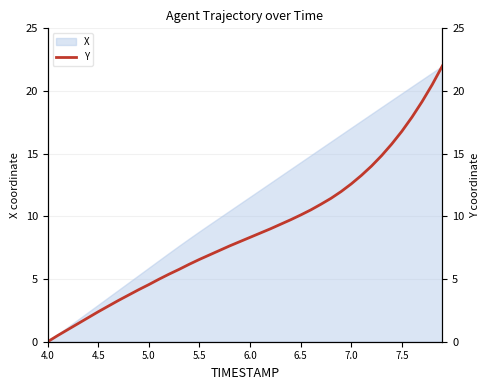

True or false: X has a value of 15.7 at 6.0.

False